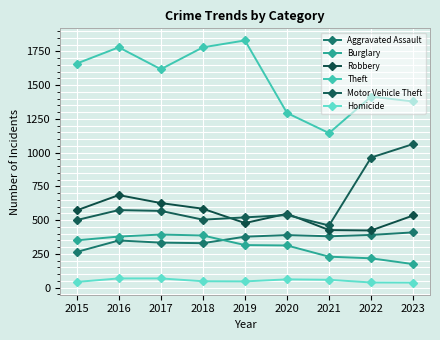

Reading right to left, extract all data points from this chart.

Aggravated Assault: 410	391	381	390	378	330	334	350	265
Burglary: 175	218	230	313	316	387	394	379	351
Robbery: 535	424	427	548	479	585	627	686	573
Theft: 1379	1415	1145	1294	1831	1780	1618	1780	1660
Motor Vehicle Theft: 1064	964	461	538	521	504	569	575	501
Homicide: 38	39	59	62	47	48	69	69	43